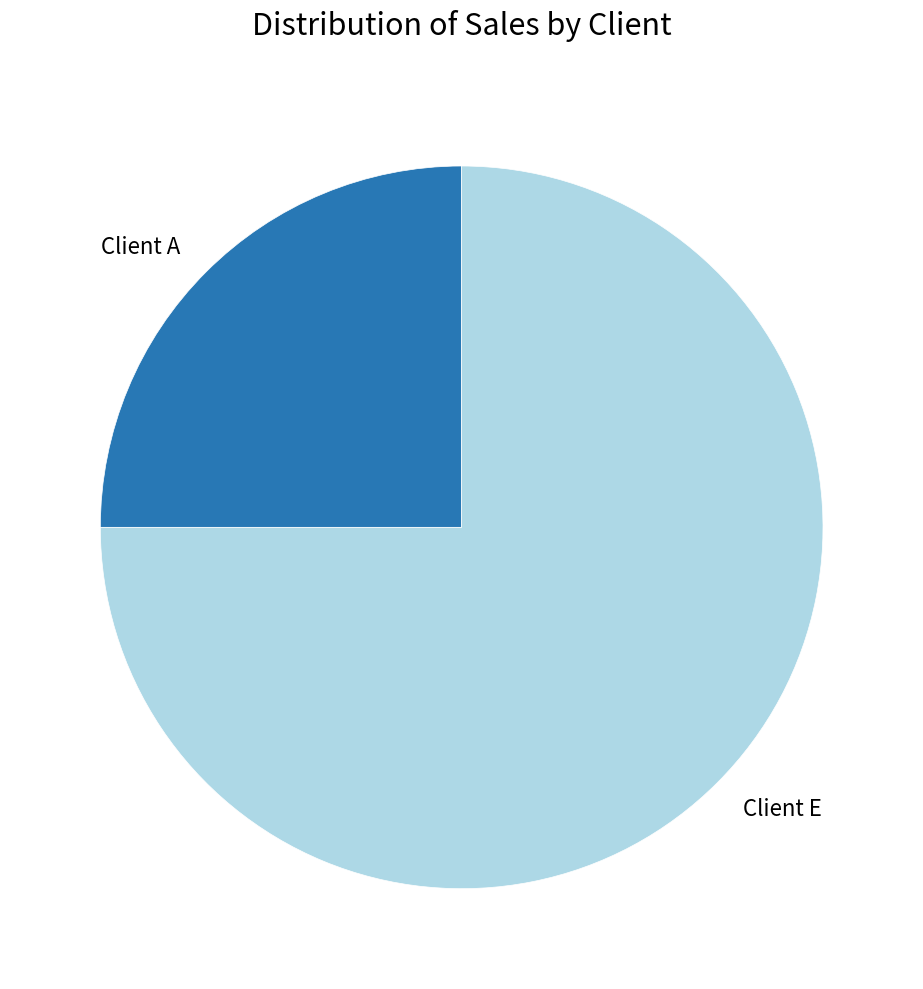

Which category has the biggest portion of the pie?

Client E